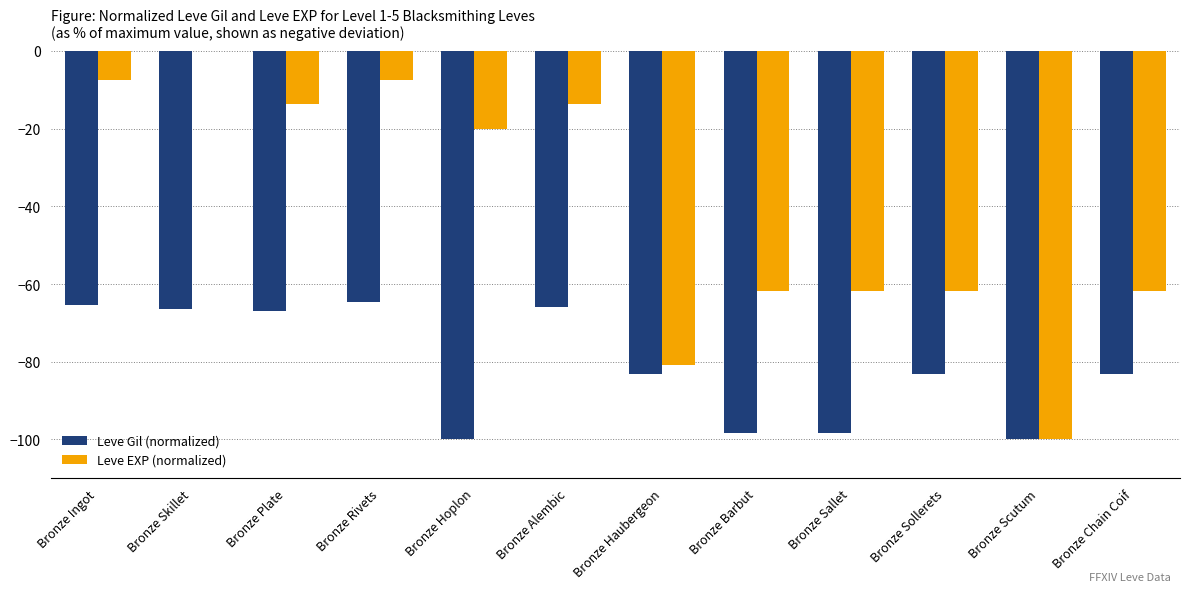

Are the bars horizontal?

No